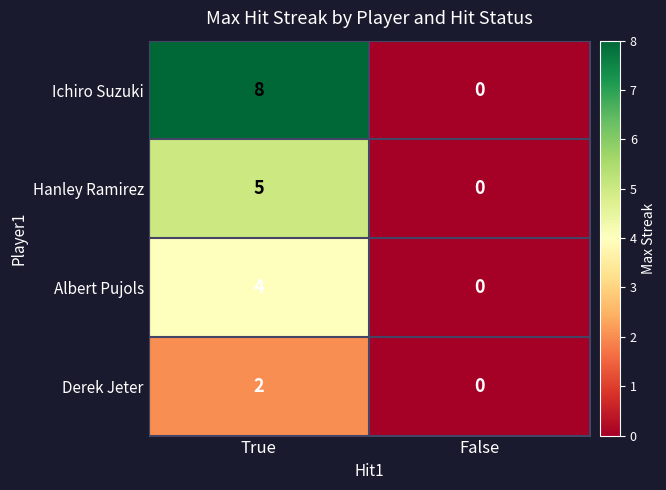

Rank the series by their average value, from lowest to highest.

Derek Jeter, Albert Pujols, Hanley Ramirez, Ichiro Suzuki